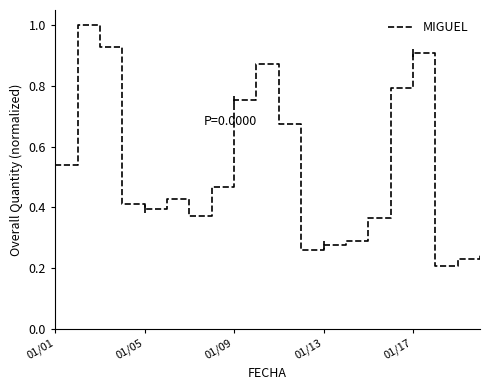

The value at 7 is 0.1. True or false?

False